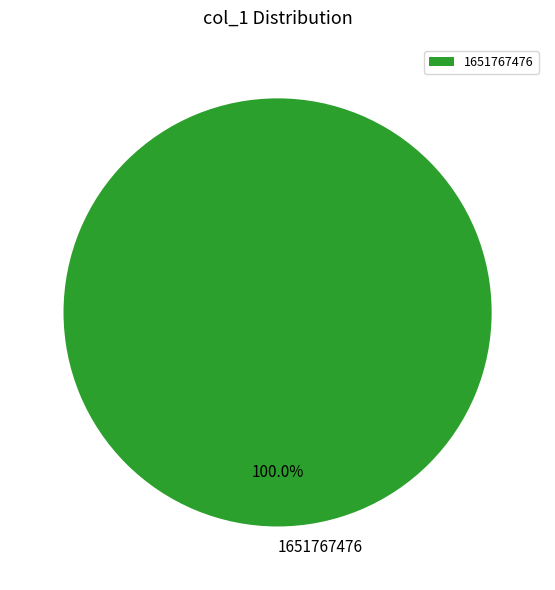

The 1651767476 slice represents 100% of the pie. True or false?

True